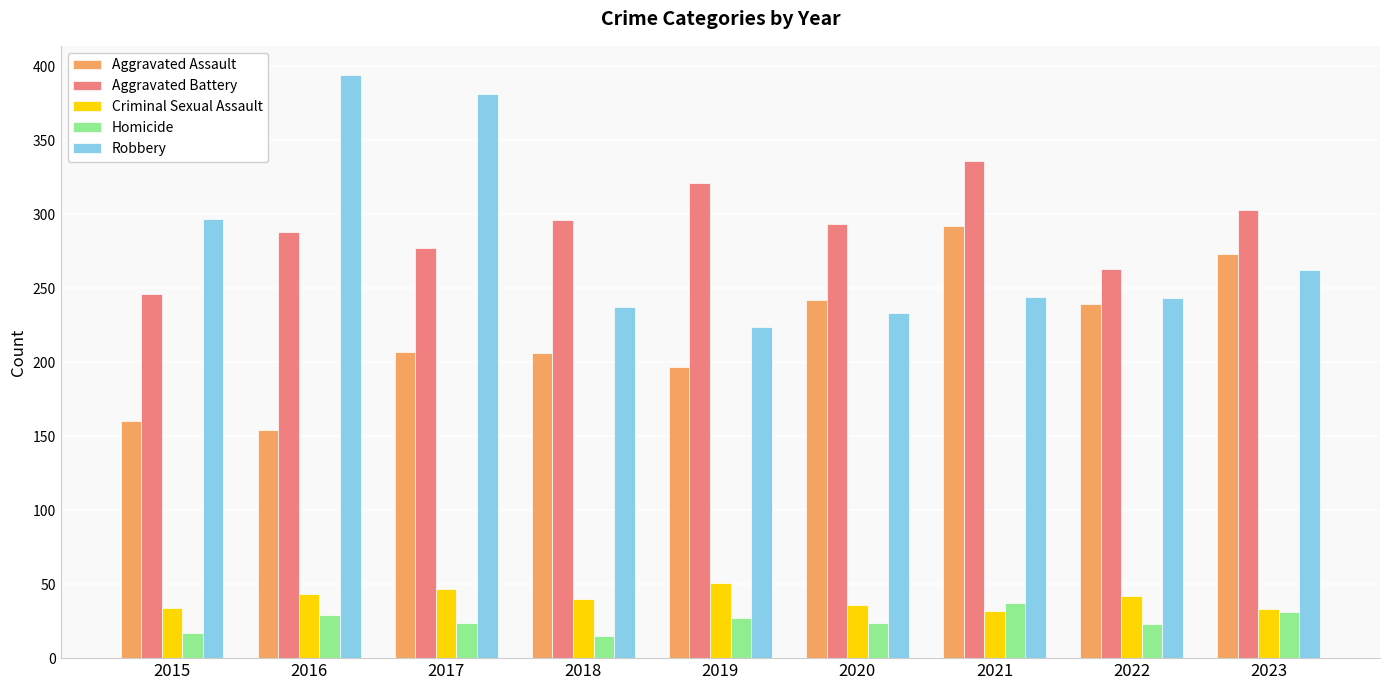

What is the smallest value displayed?

15